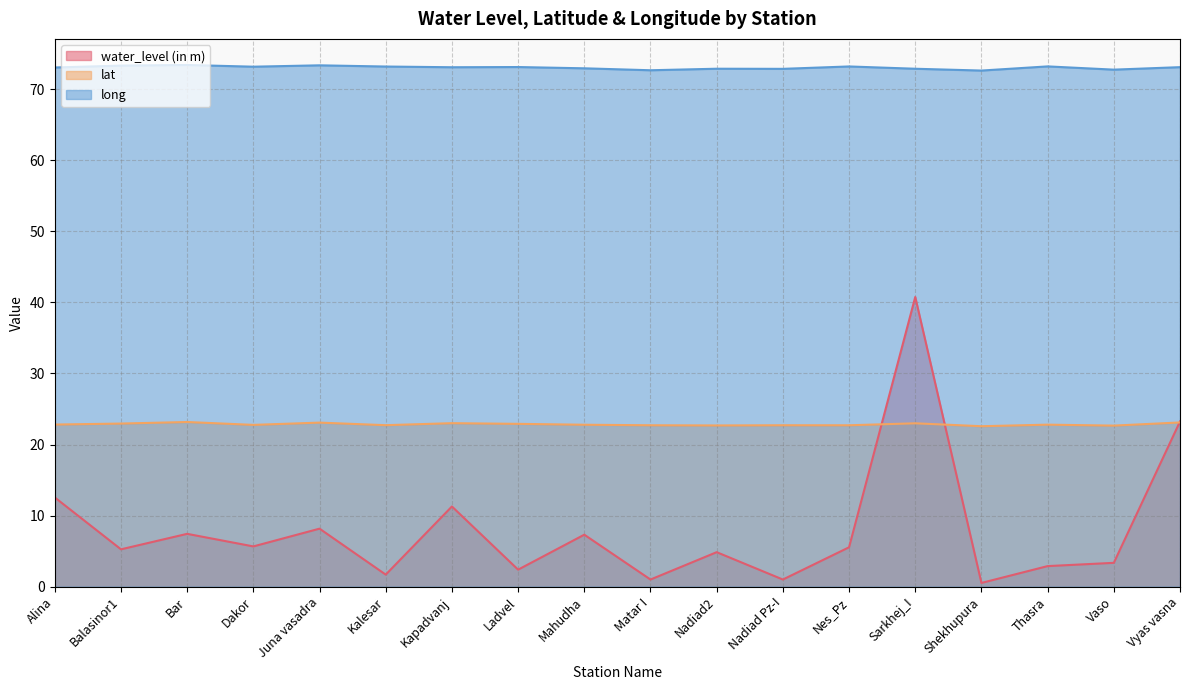

Between Kalesar and Vaso, which series saw the biggest shift?

water_level (in m)